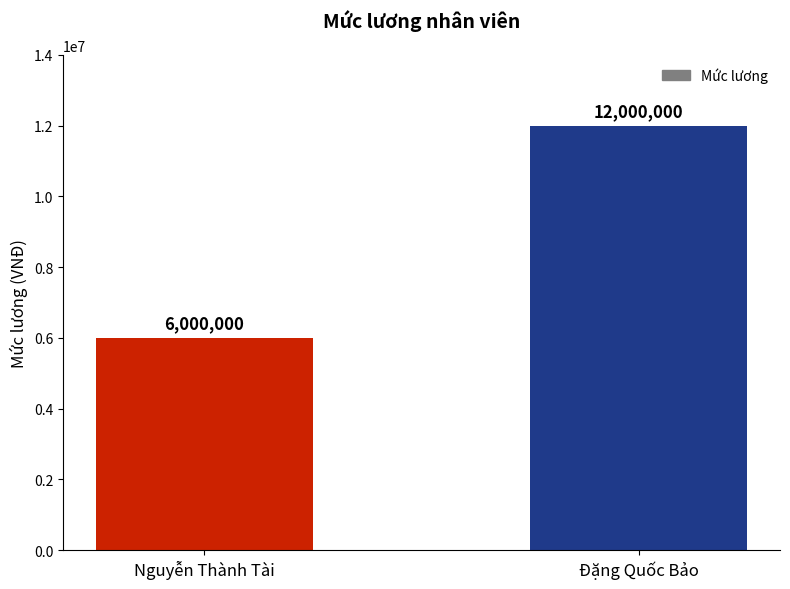

The value at Đặng Quốc Bảo is 12000000. True or false?

True